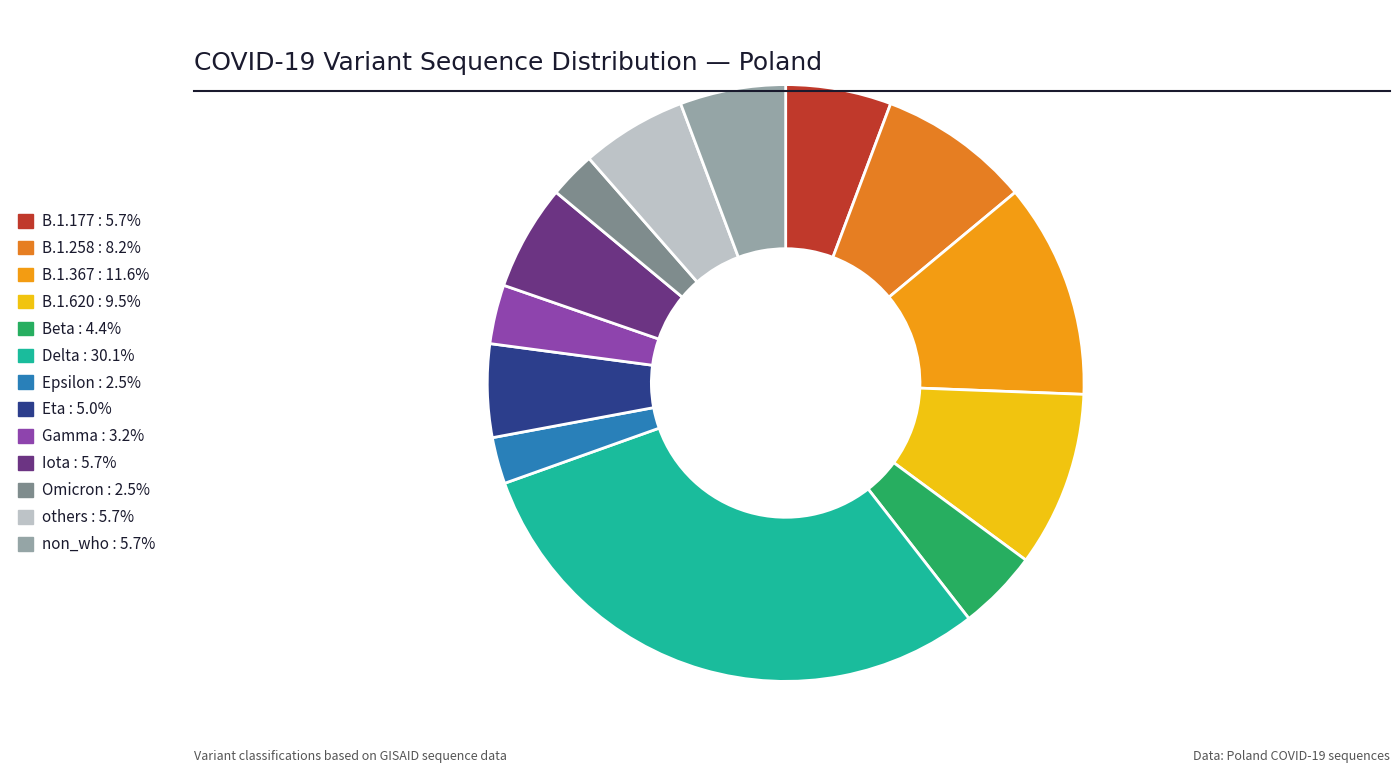

Count the number of slices in the pie.

13